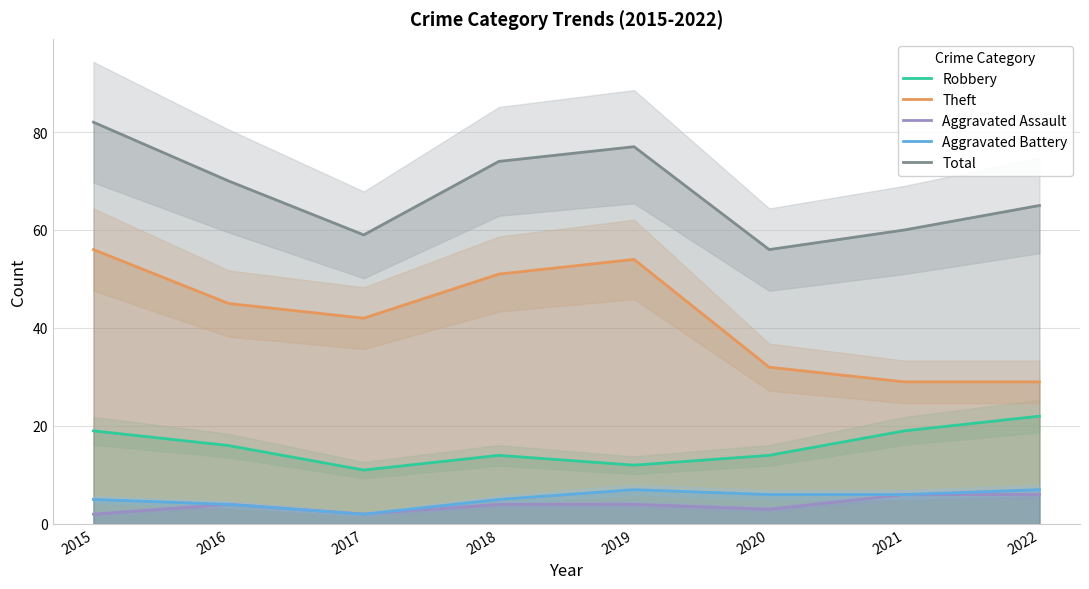

True or false: Total and Aggravated Battery intersect in this chart.

False